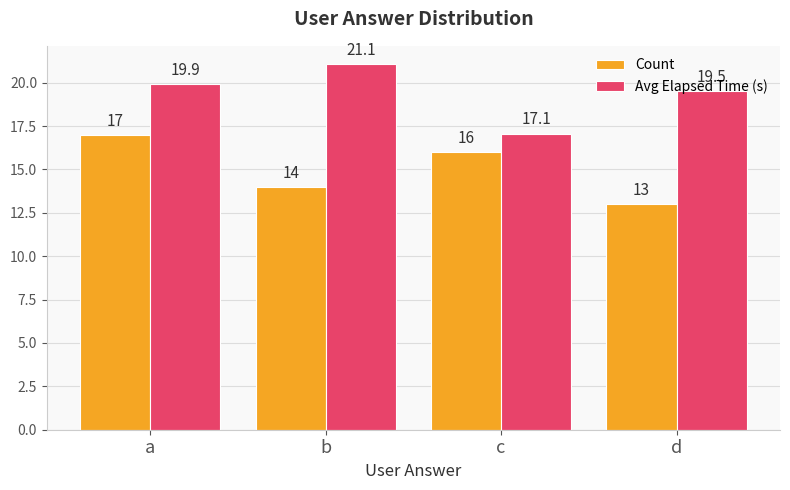

Is the value of Avg Elapsed Time (s) at c greater than the value of Count at d?

Yes